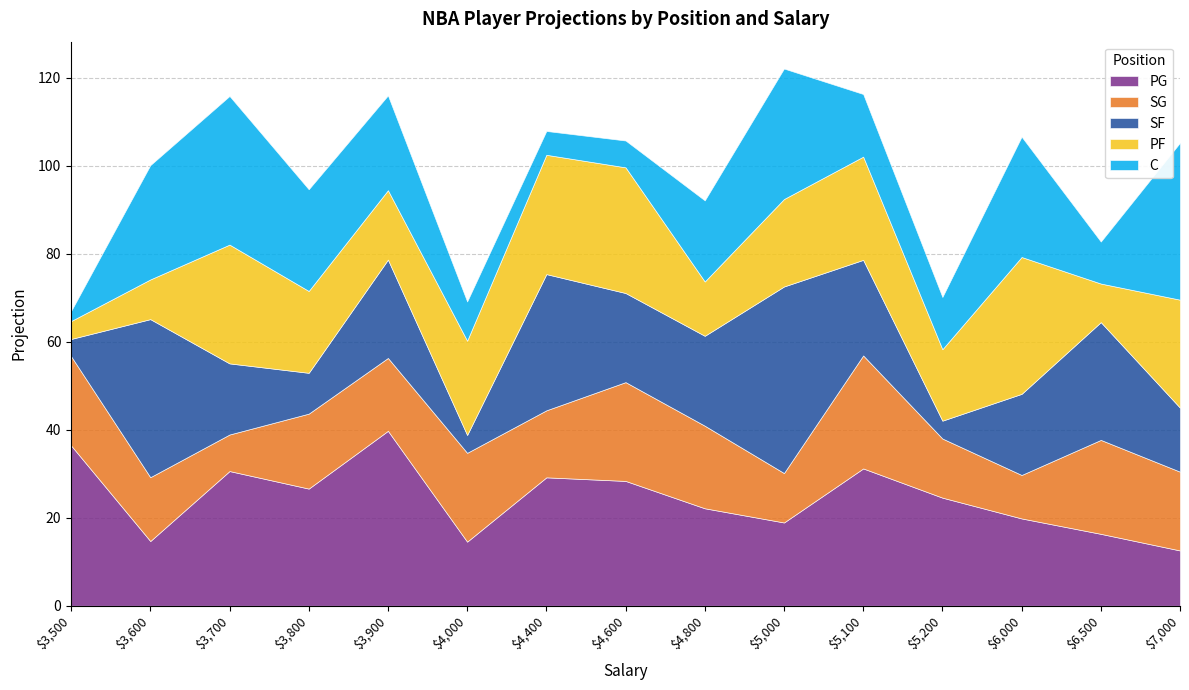

Where does the C series first go above 18?

3600